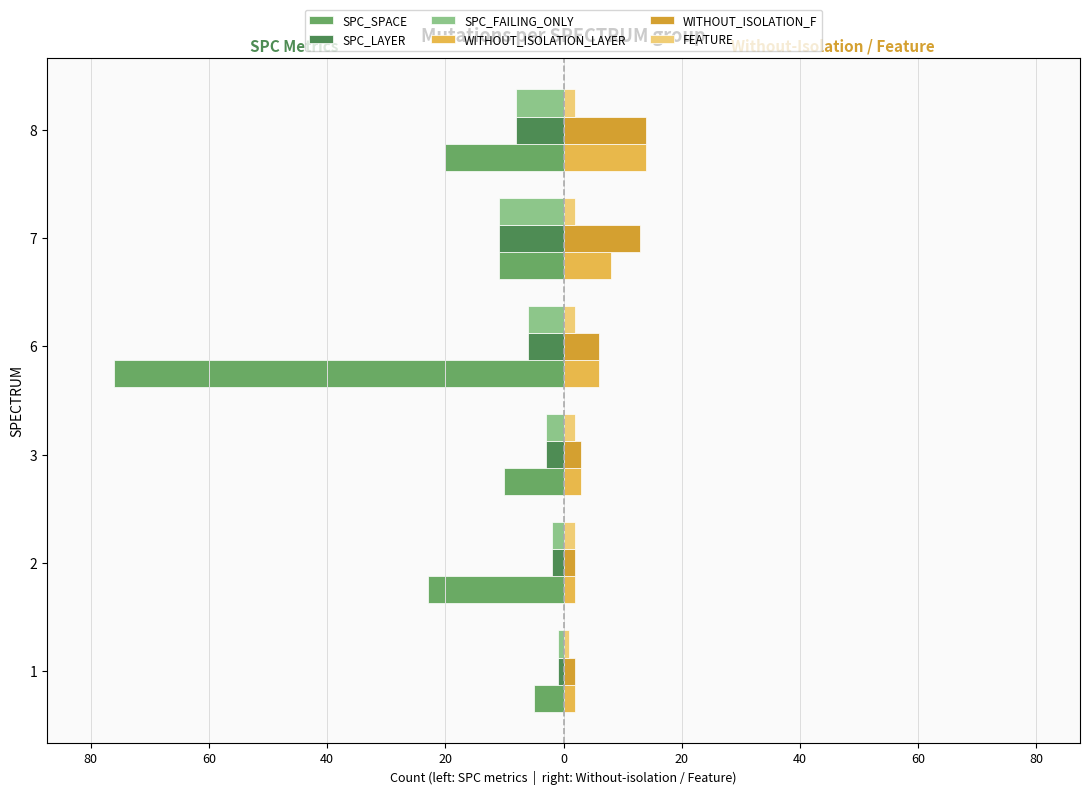

What are all the series names shown in the legend?

SPC_SPACE, SPC_LAYER, SPC_FAILING_ONLY, WITHOUT_ISOLATION_LAYER, WITHOUT_ISOLATION_F, FEATURE